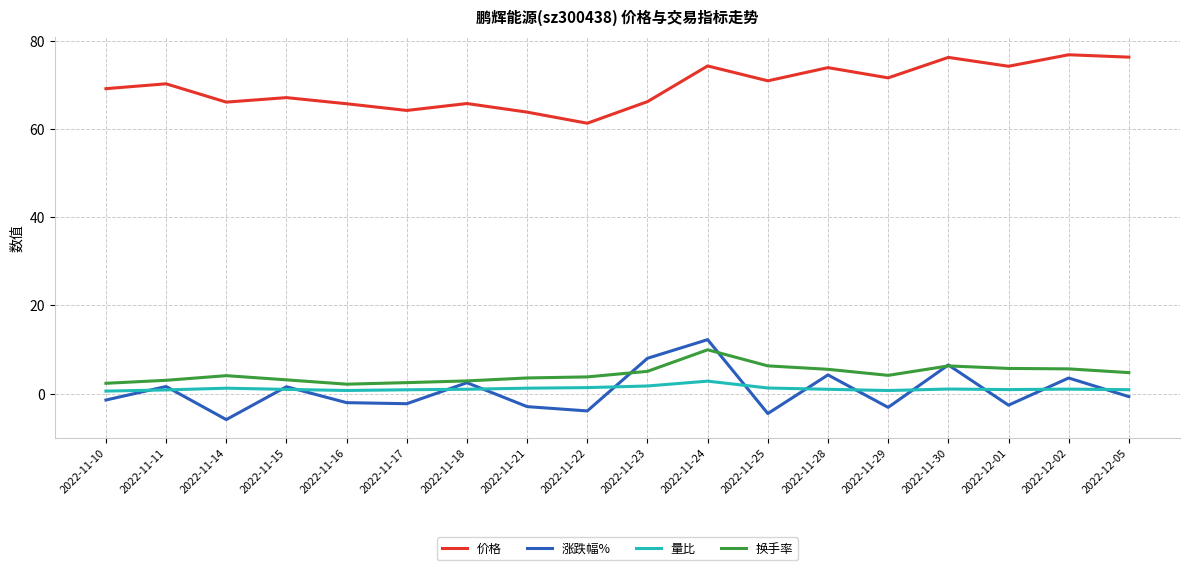

Which series changed the most between 2022-11-23 and 2022-11-24?

价格